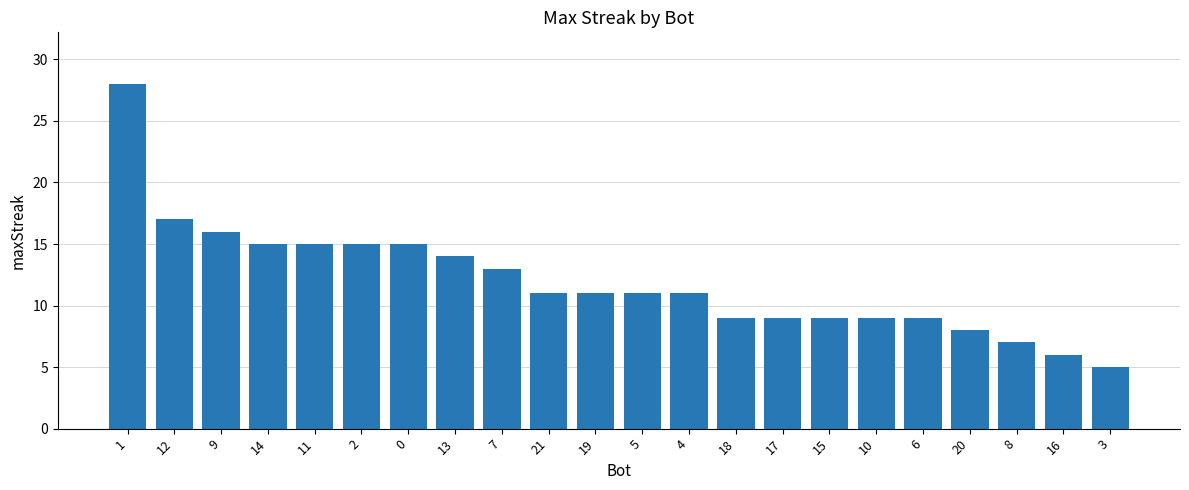

Where does the data first go above 11?

1